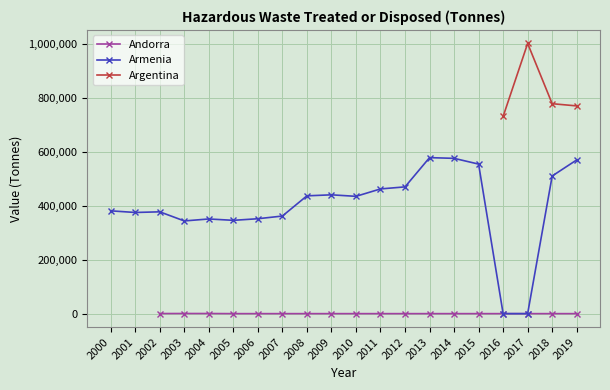

Is this an area chart (filled region under the line)?

No